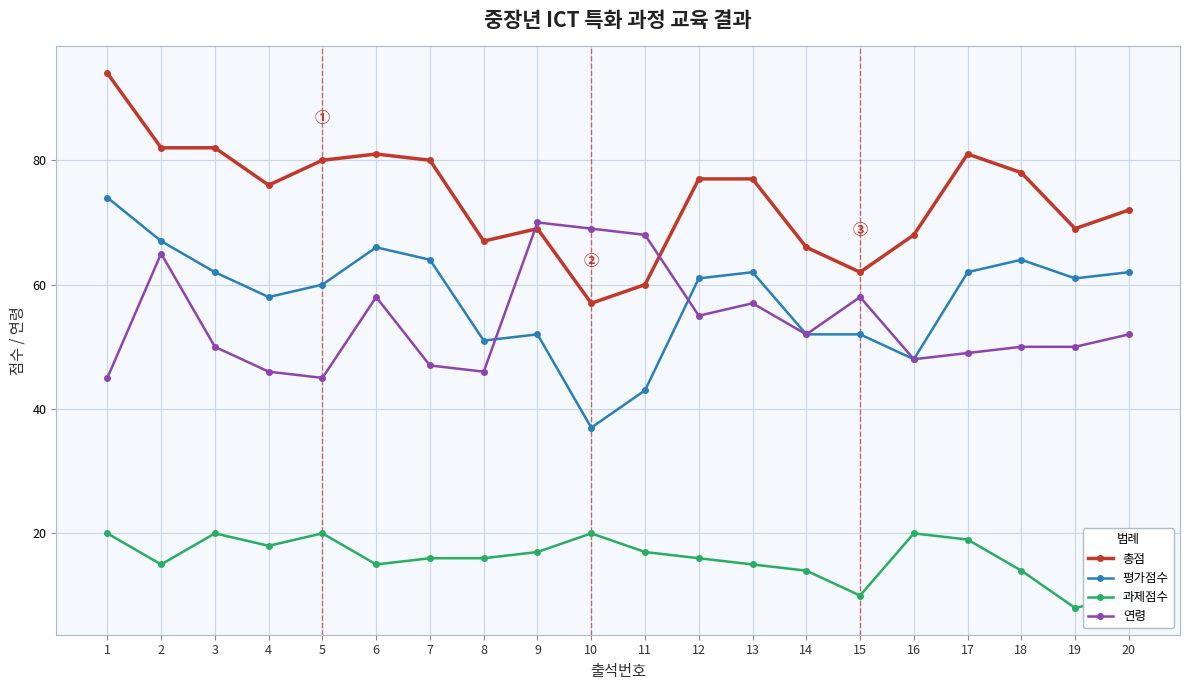

True or false: 연령 and 과제점수 cross at least once.

False